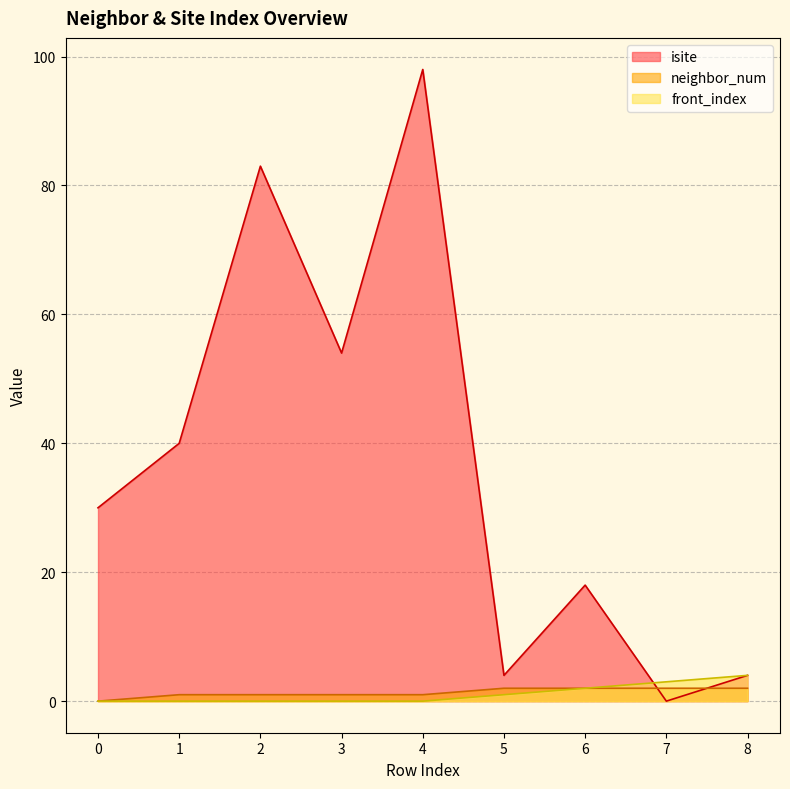

Reading left to right, list all the values displayed in this chart.

isite: 0=30	1=40	2=83	3=54	4=98	5=4	6=18	7=0	8=4
neighbor_num: 0=0	1=1	2=1	3=1	4=1	5=2	6=2	7=2	8=2
front_index: 0=0	1=0	2=0	3=0	4=0	5=1	6=2	7=3	8=4